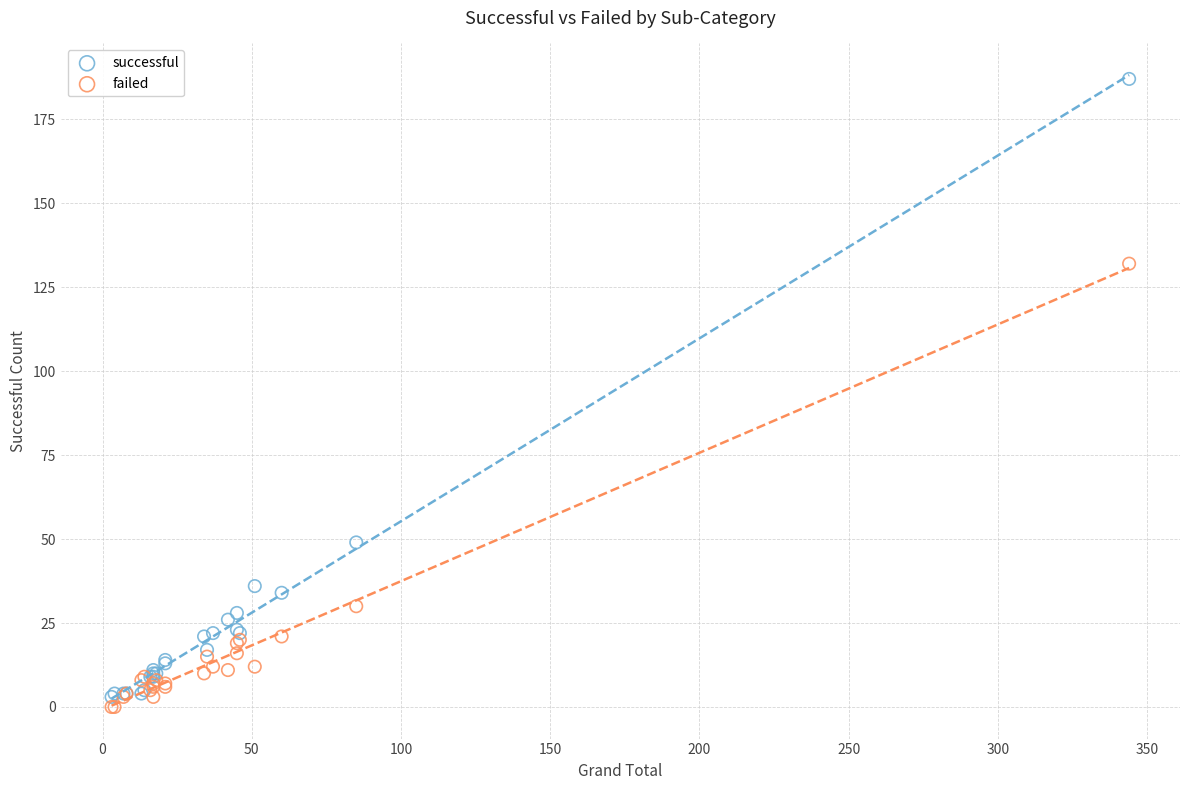

Which series reaches the minimum Y coordinate?

failed